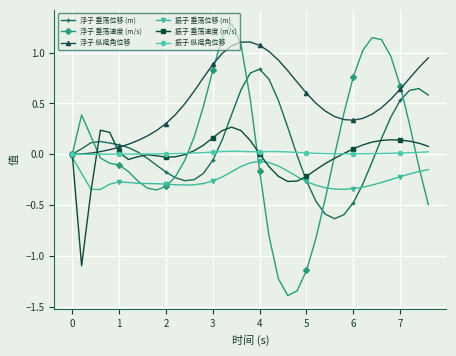

Which series has the largest range (max minus min)?

浮子 垂荡速度 (m/s)